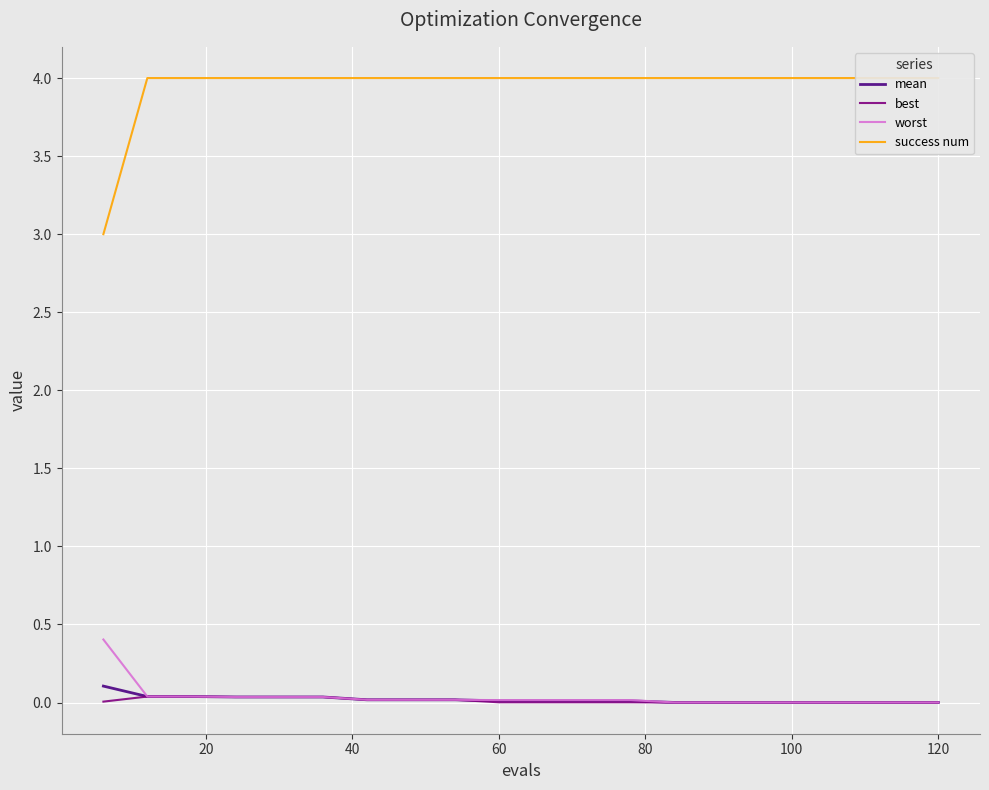

Rank the series by their maximum value, from lowest to highest.

best, mean, worst, success num